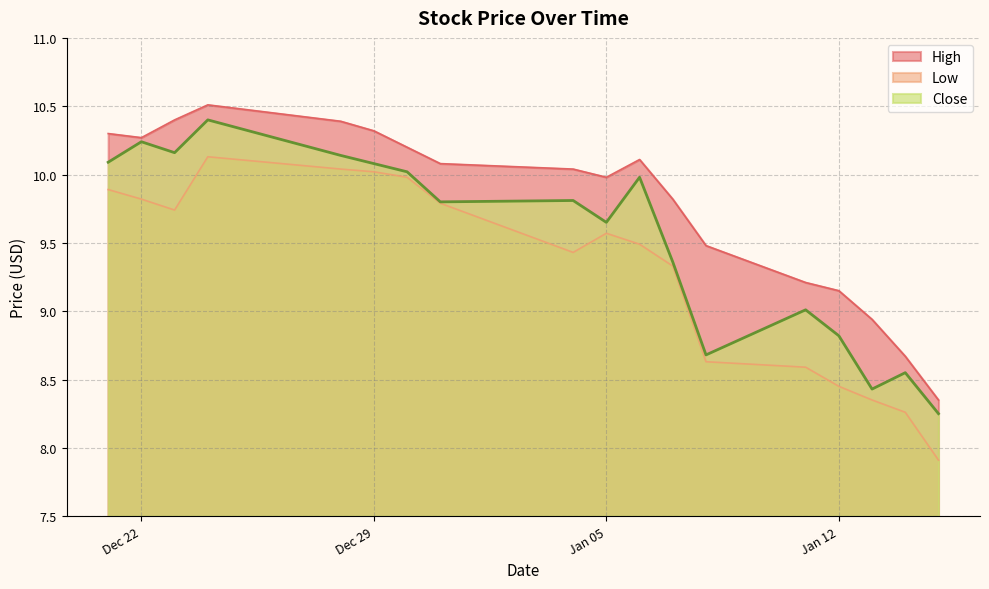

What is the difference between the highest and lowest values at 2016-01-13?

0.6